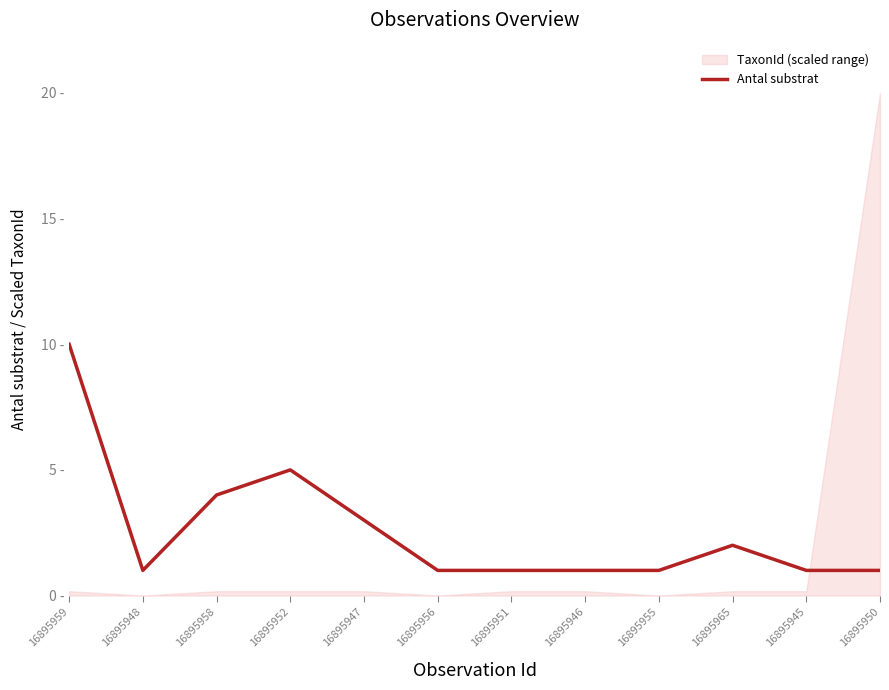

What is the average value?

3